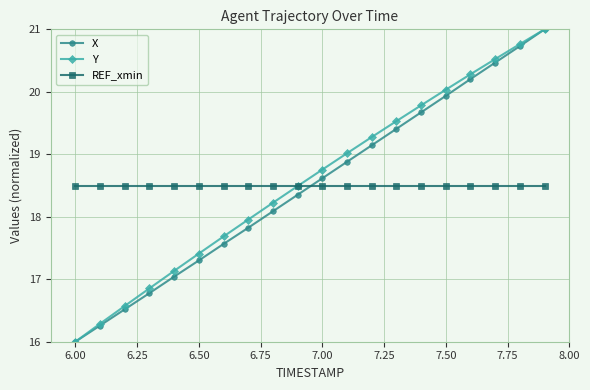

What is the minimum value for Y?

16.0